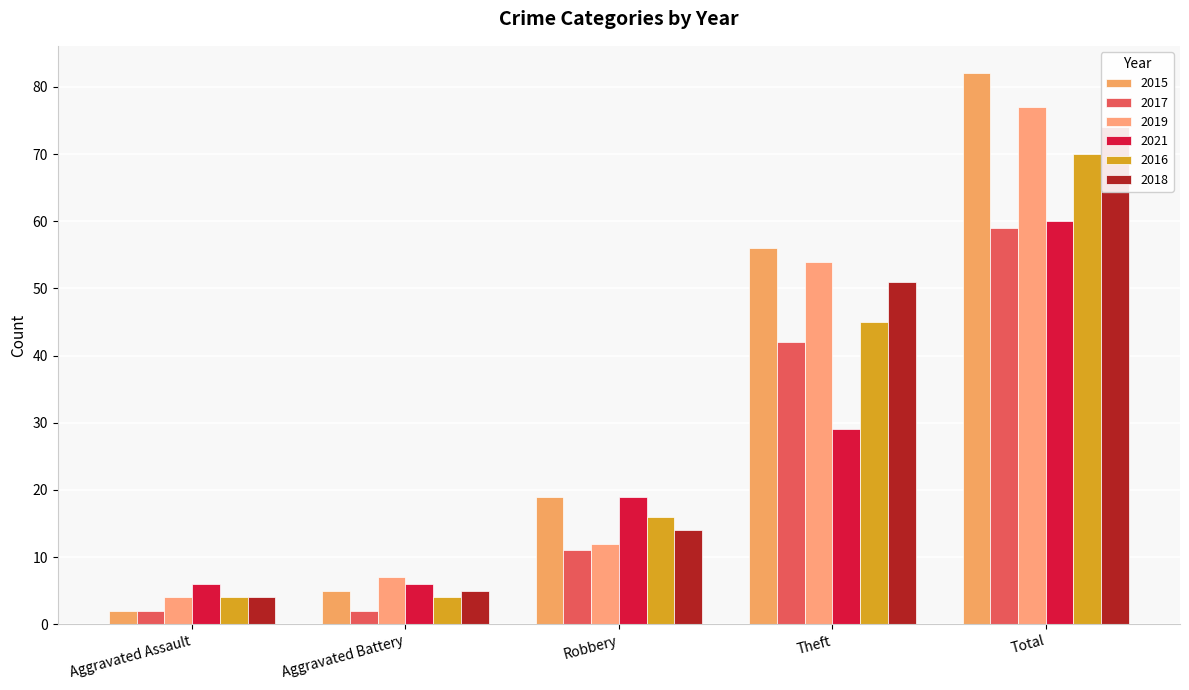

Which series has the widest spread of values?

2015